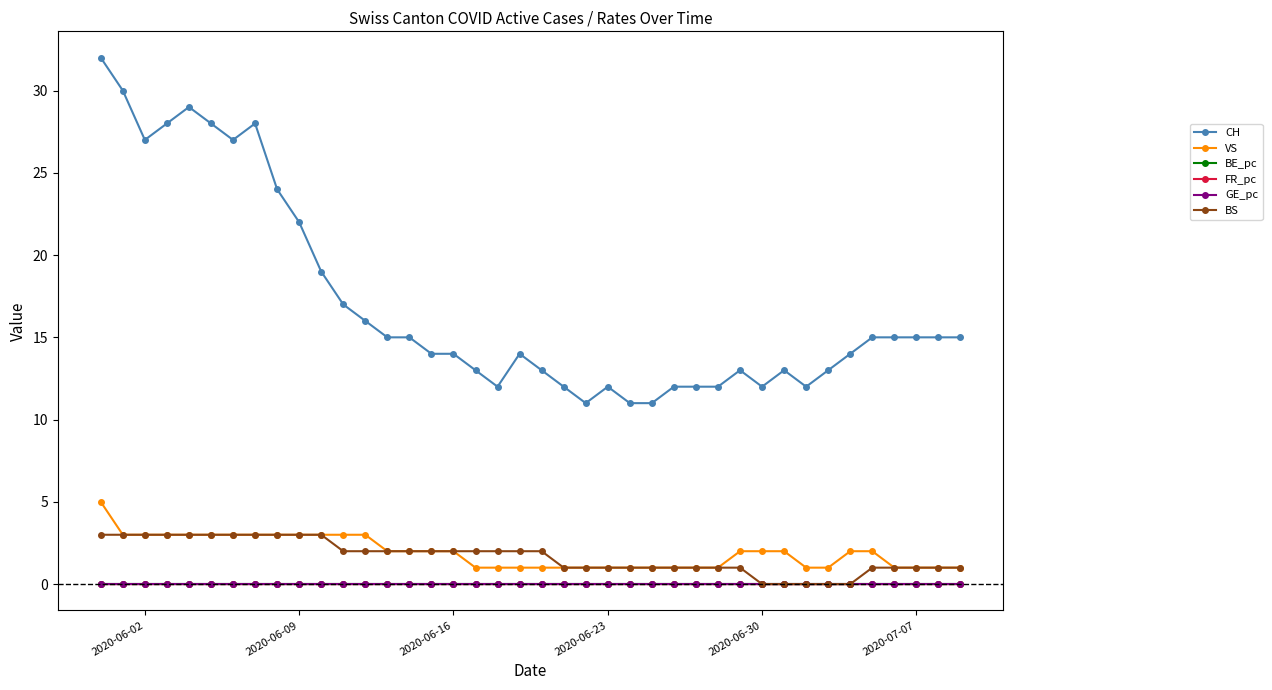

How many categories are shown in the chart?

40